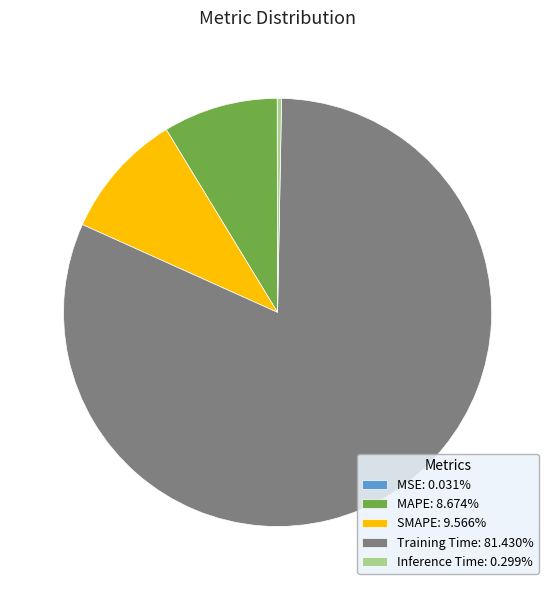

Does Inference Time: 0.299% represent more than half of the total?

No